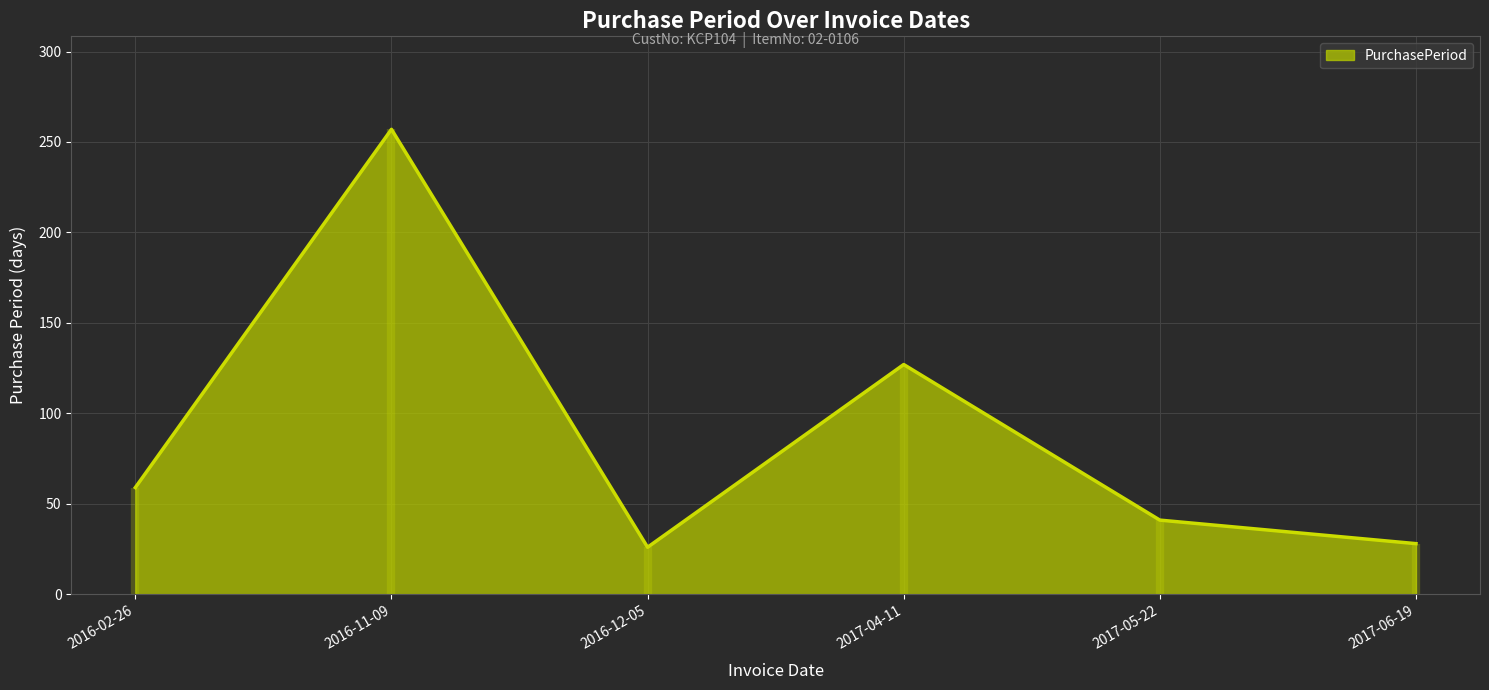

Which has a higher value, 2016-12-05 or 2017-06-19?

2017-06-19